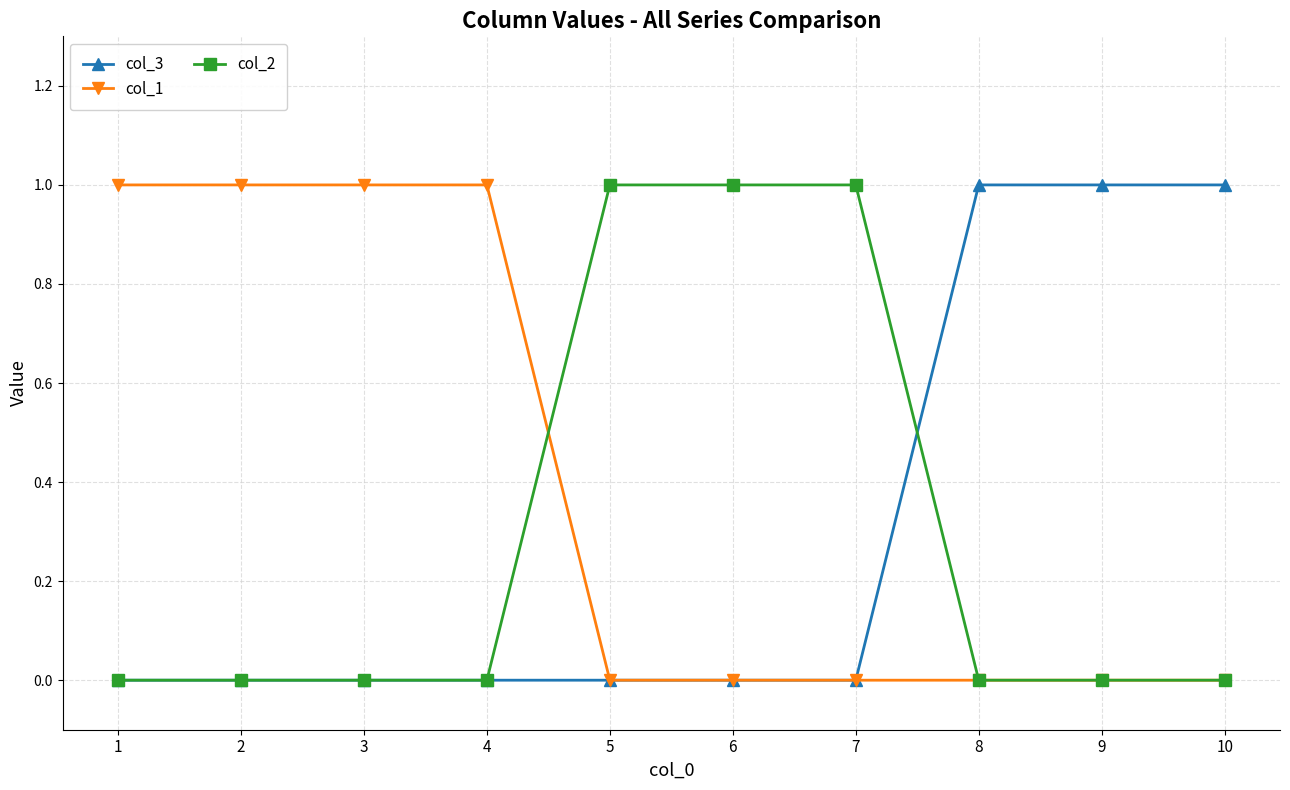

Which series has the largest total across all categories?

col_1